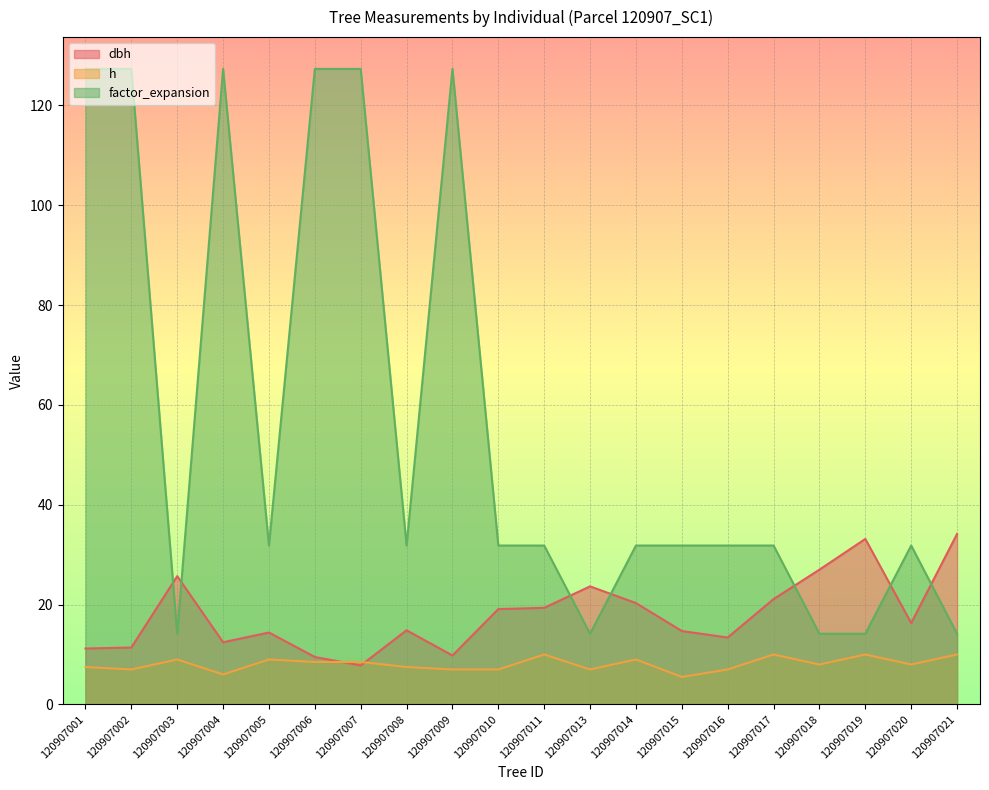

What is the total value across all series at 120907006?

145.3